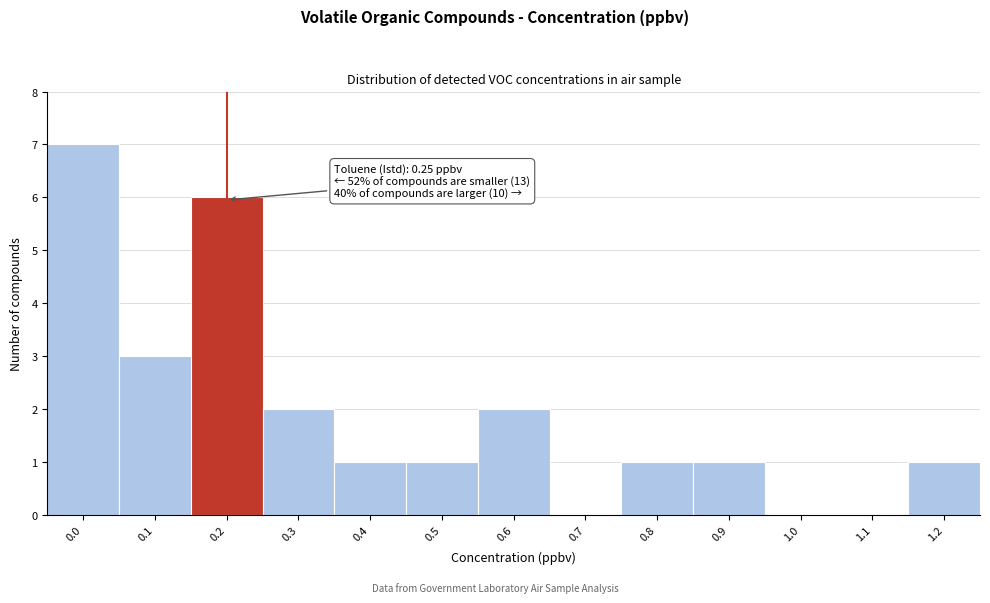

Reading left to right, transcribe all the data shown in this chart.

0.0=7	0.1=3	0.2=6	0.3=2	0.4=1	0.5=1	0.6=2	0.7=0	0.8=1	0.9=1	1.0=0	1.1=0	1.2=1